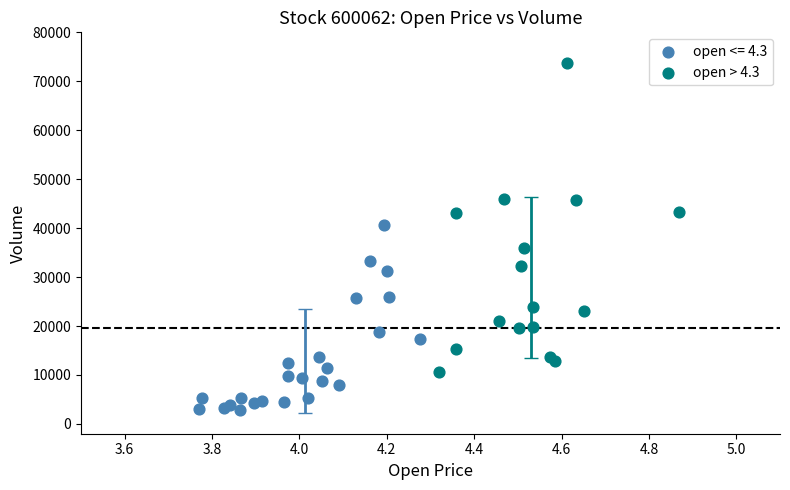

Which series has the largest Y range (max minus min)?

open > 4.3